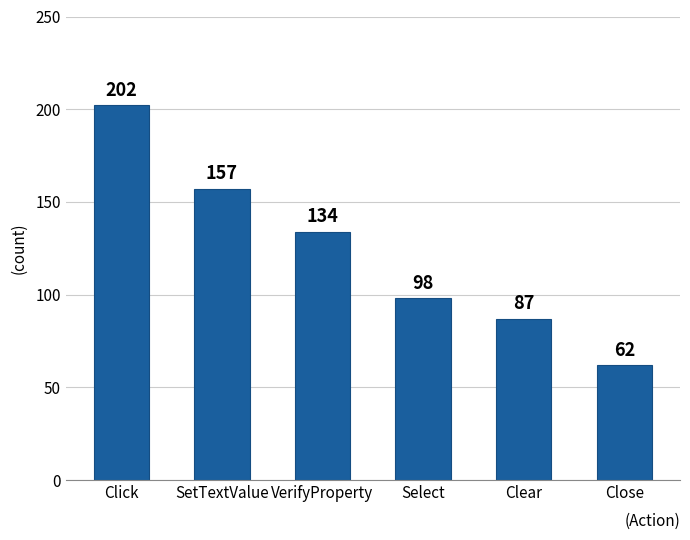

Where does the data first go above 134?

Click